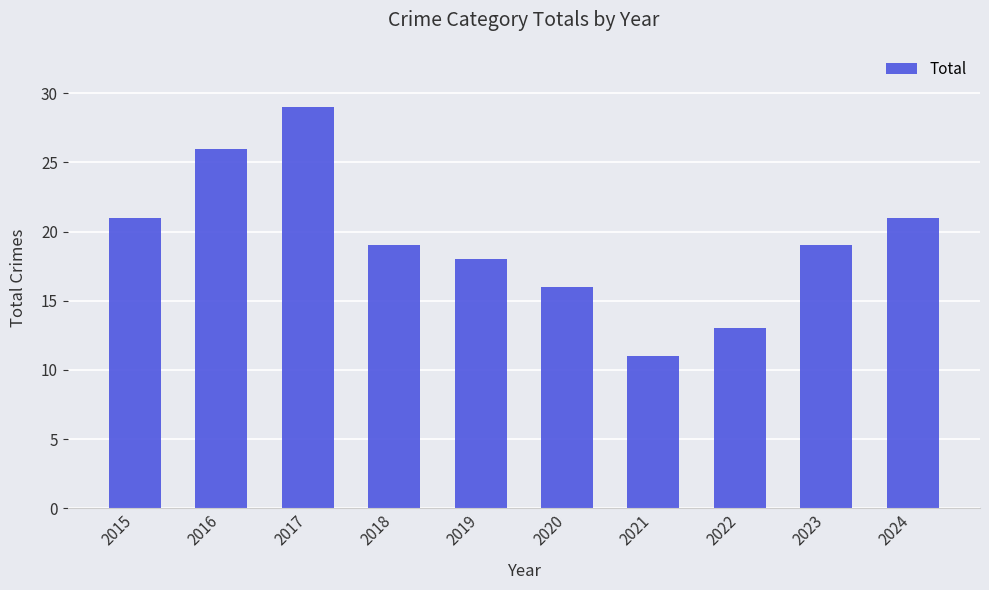

Reading left to right, list all the values displayed in this chart.

2015=21	2016=26	2017=29	2018=19	2019=18	2020=16	2021=11	2022=13	2023=19	2024=21